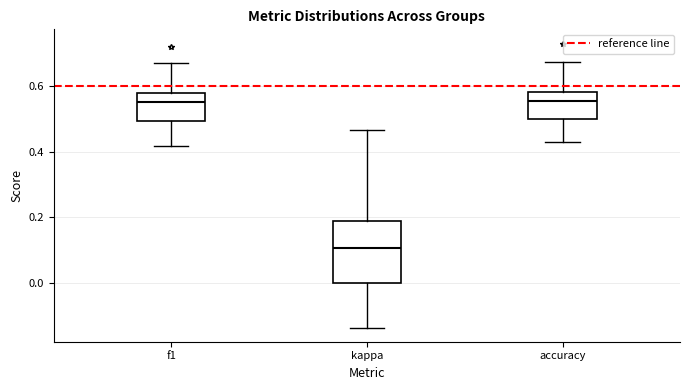

Reading left to right, read every box against the y-axis: the position of its median line, the range the box covers, and the ends of its whiskers. The values are not printed on the chart, so give them approximately, as read against the axis.

f1: median 0.56, box 0.50 to 0.58, whiskers 0.42 to 0.68
kappa: median 0.10, box 0.00 to 0.18, whiskers -0.14 to 0.46
accuracy: median 0.56, box 0.50 to 0.58, whiskers 0.42 to 0.68